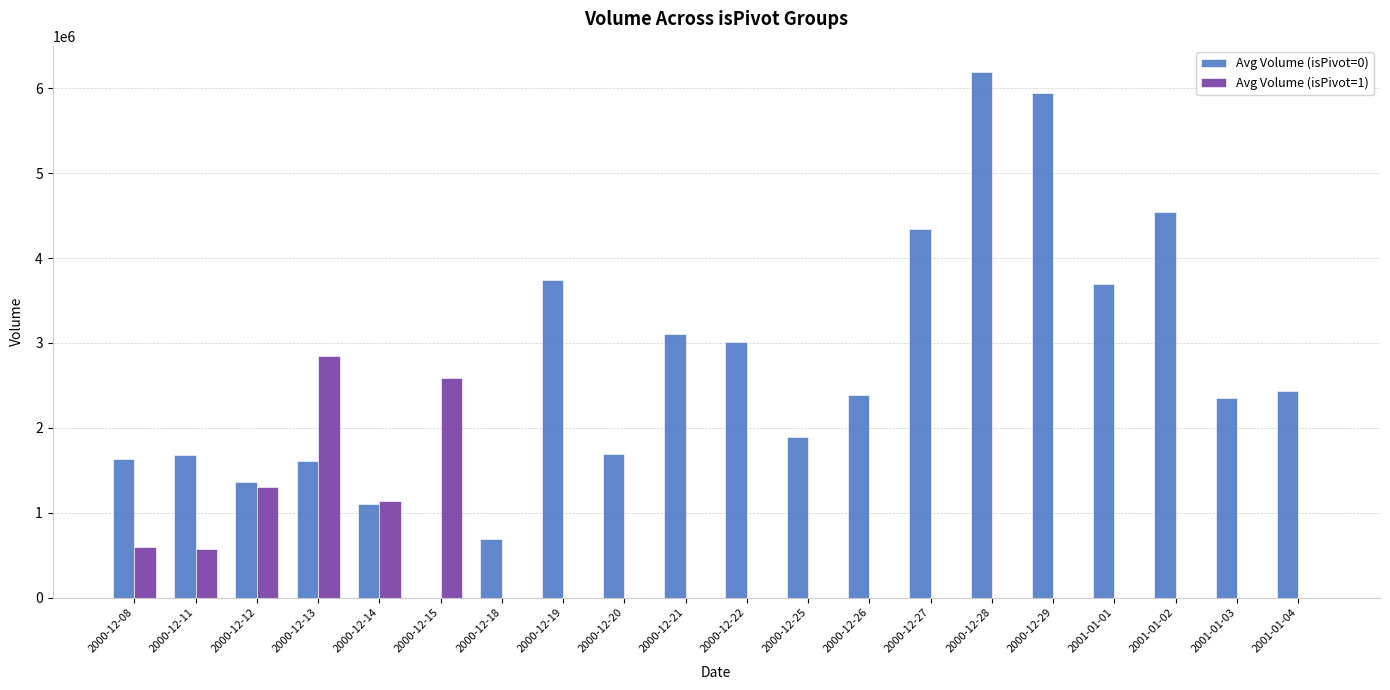

The Avg Volume (isPivot=0) series shows 3101715 at 2000-12-21. True or false?

True